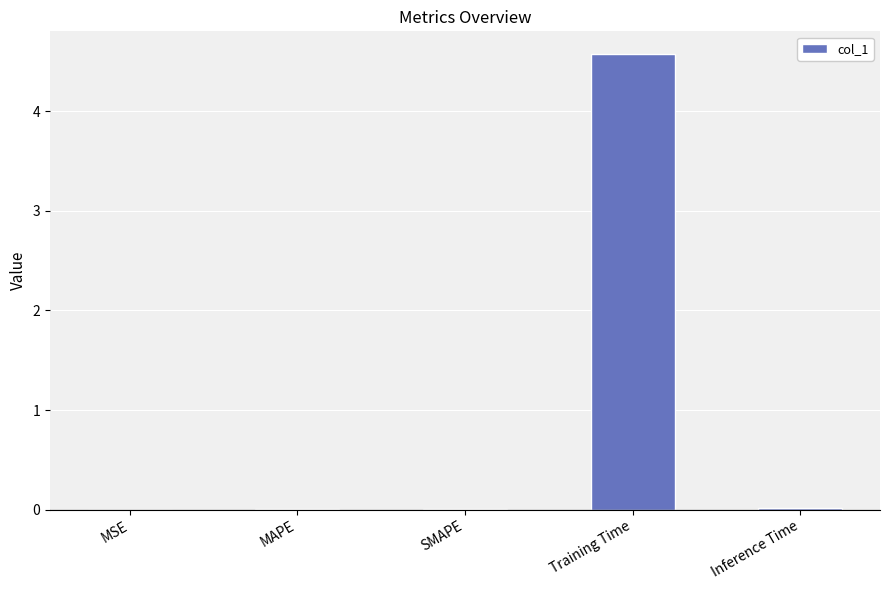

What is the sum of all values?

4.6